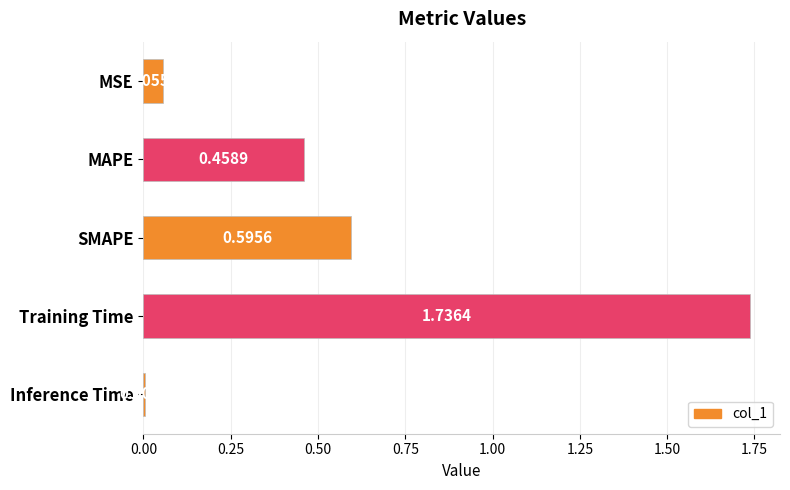

What is the change in value from MAPE to Inference Time?

-0.5